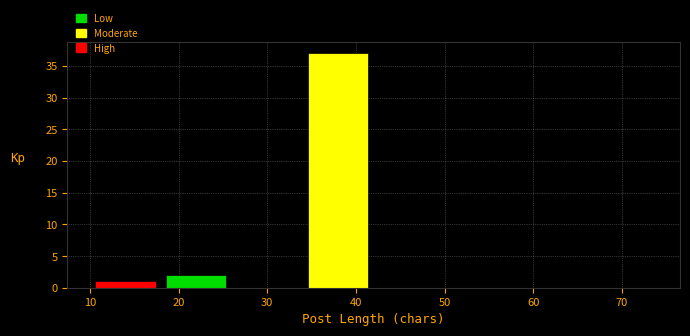

Which range on the x-axis has the tallest bar?

34 to 42